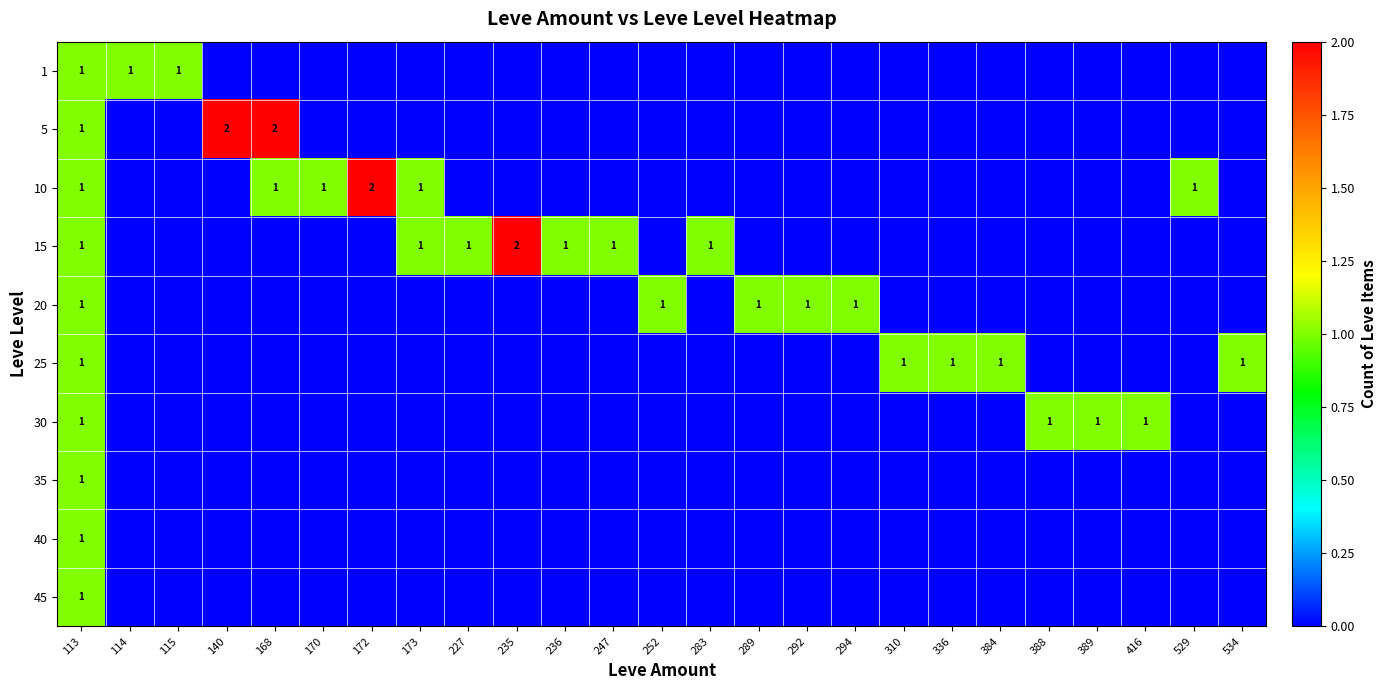

The 15 series shows 0 at 388. True or false?

True